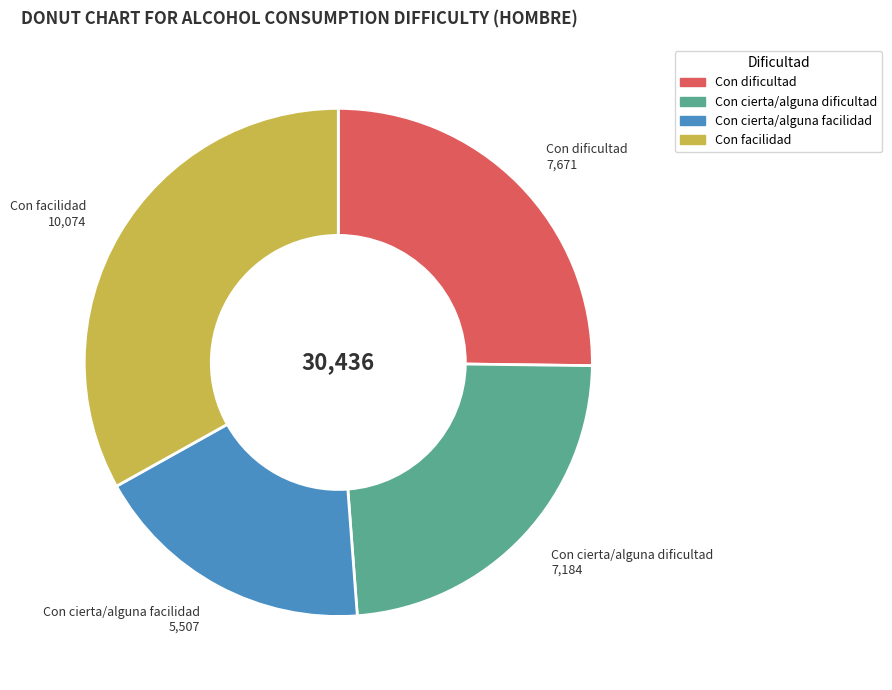

Is it true that Con cierta/alguna dificultad is 24% of the pie?

True